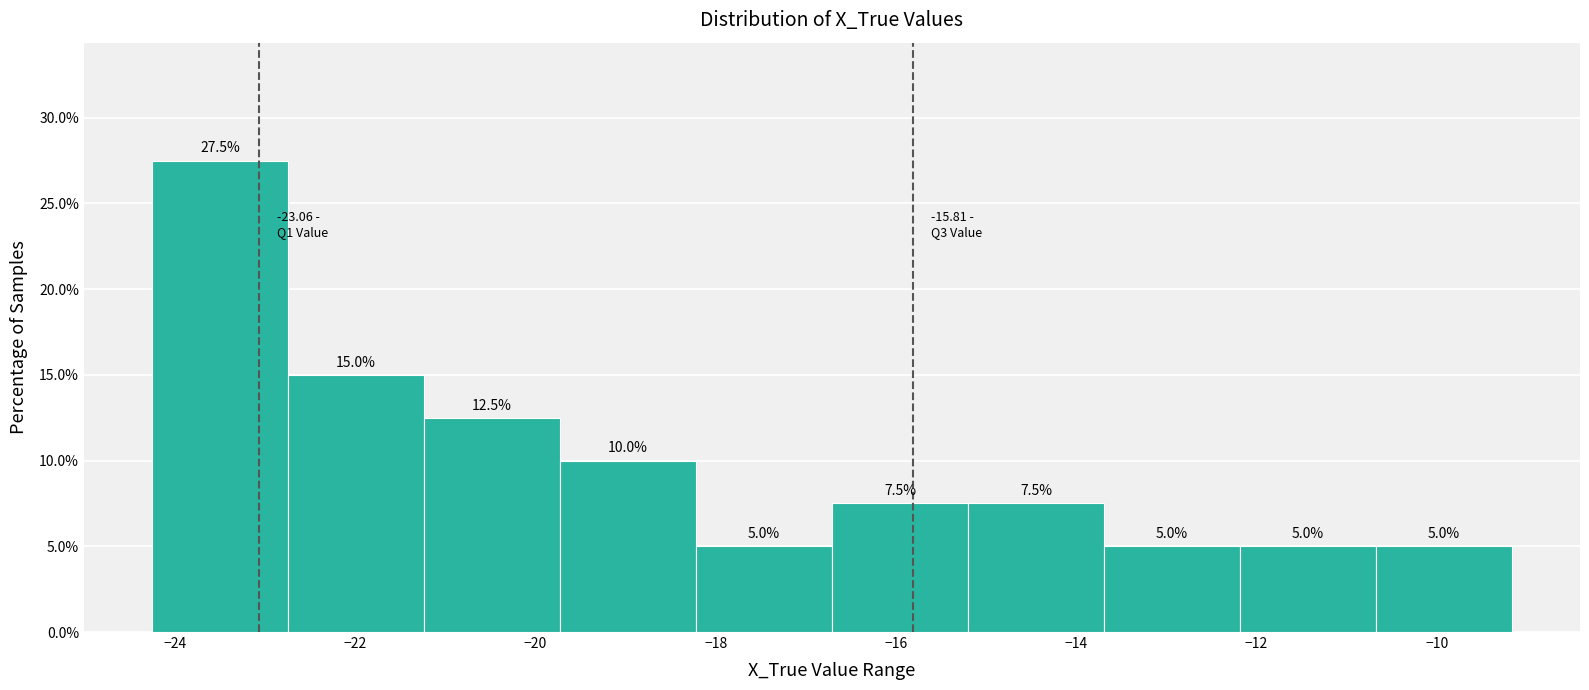

Which range on the x-axis has the tallest bar?

-24.2 to -22.8